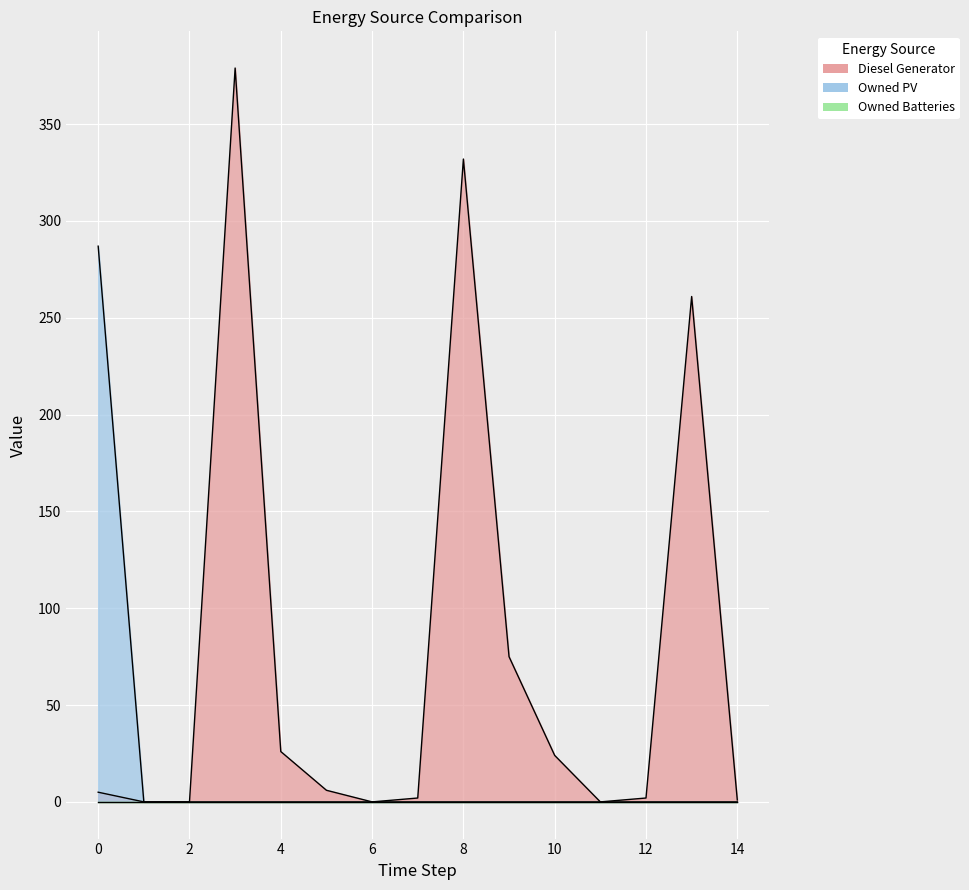

Which series has the largest range (max minus min)?

Diesel Generator